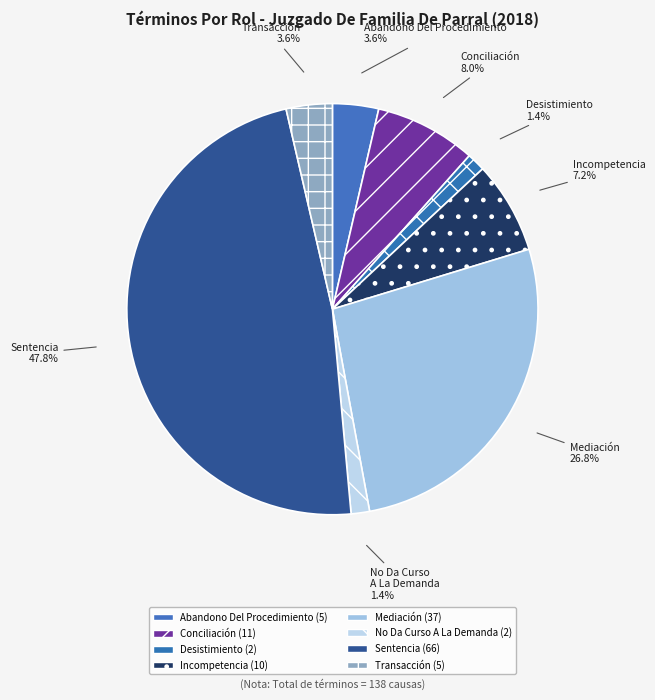

Is there any slice that represents more than half of the pie?

No